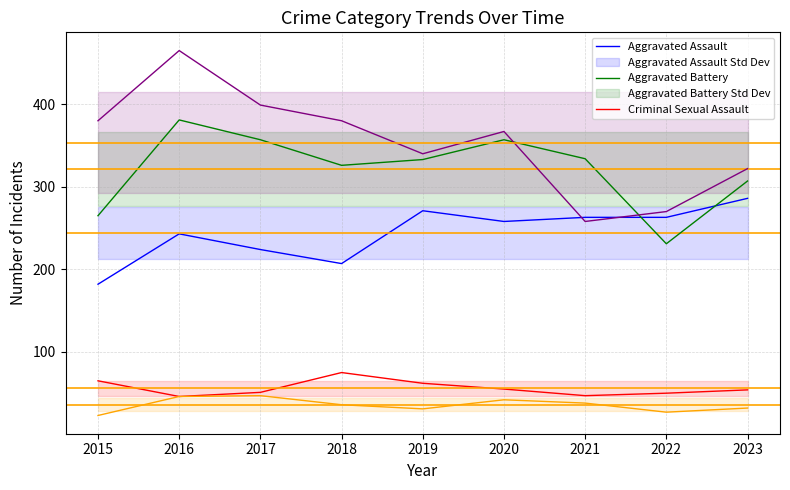

What is the value of the Criminal Sexual Assault point at the 2nd from the left?

46